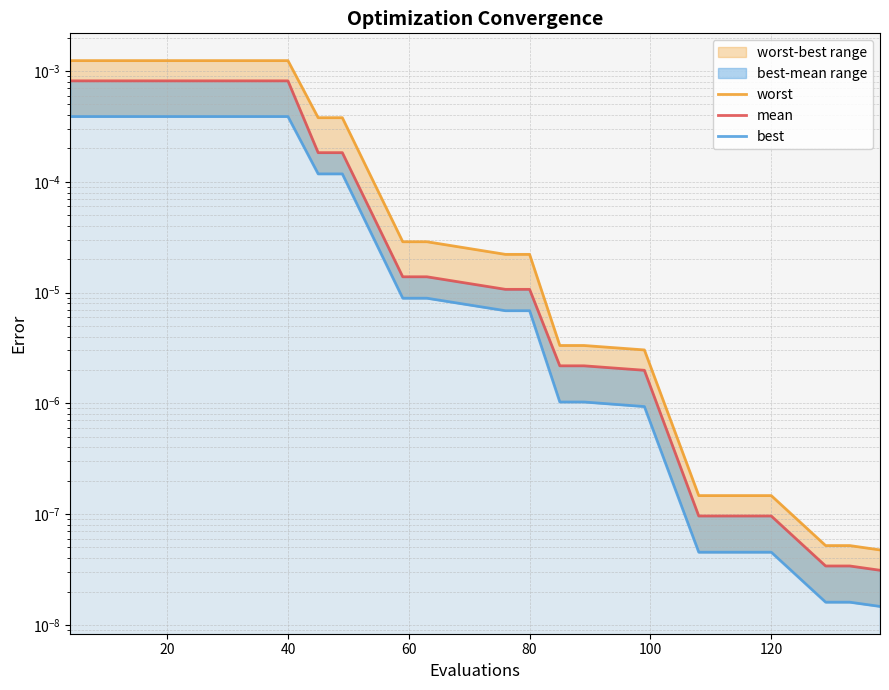

How many lines are shown in the chart?

3